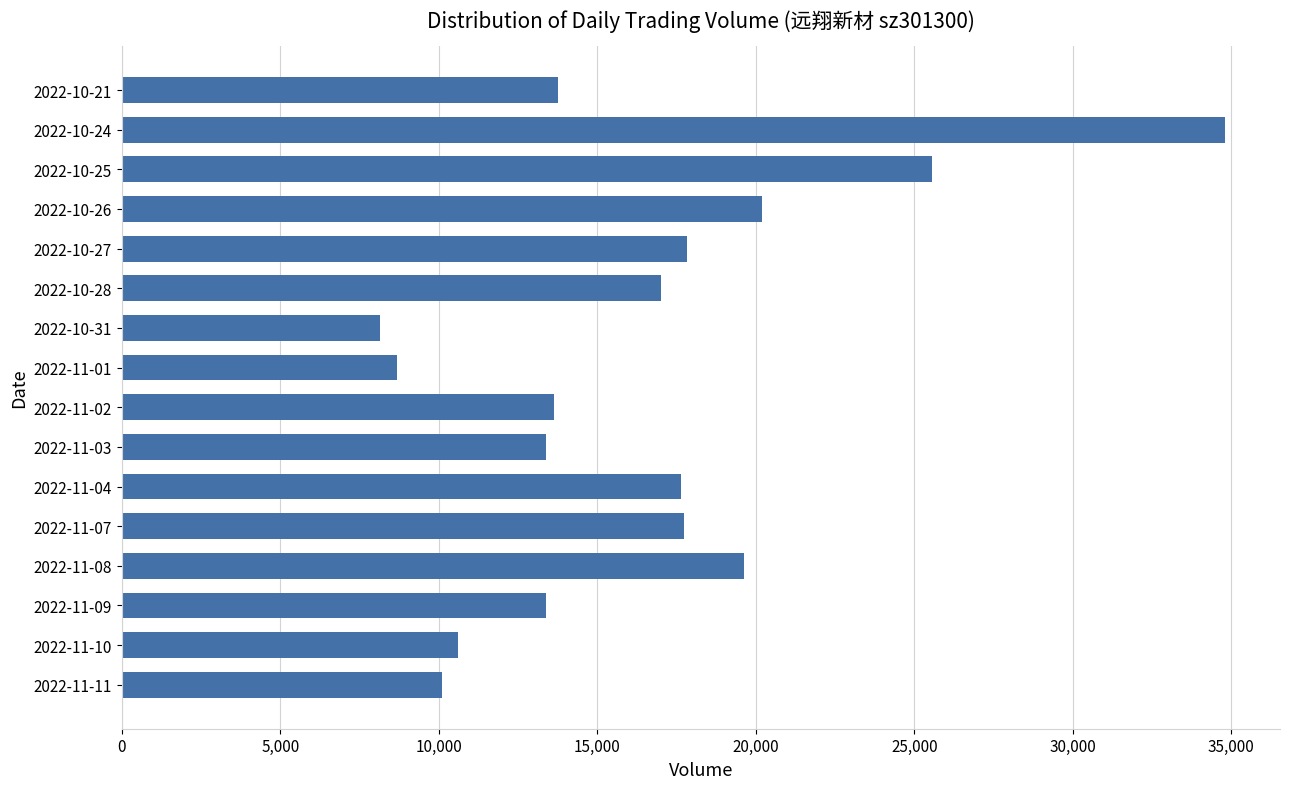

What is the smallest value displayed?

8133